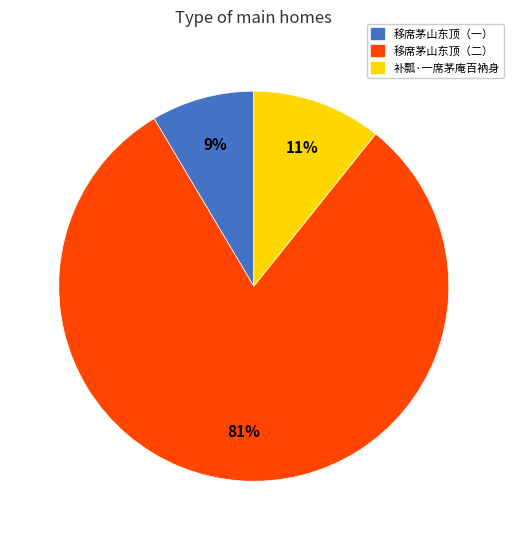

Is there any slice that represents more than half of the pie?

Yes